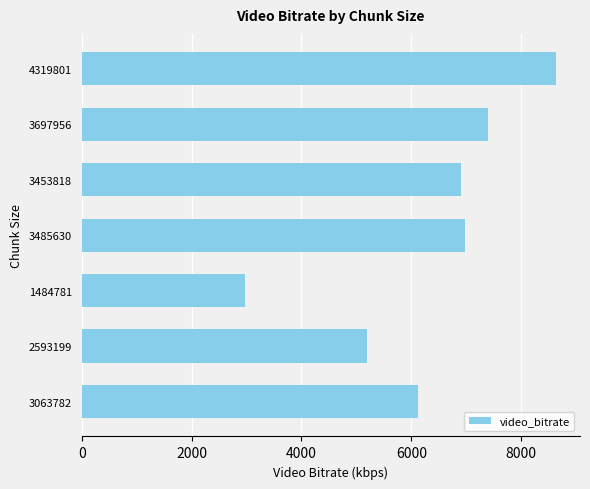

Reading bottom to top, what are all the values shown in this chart?

6127.6	5186.4	2969.6	6971.3	6907.6	7395.9	8639.6